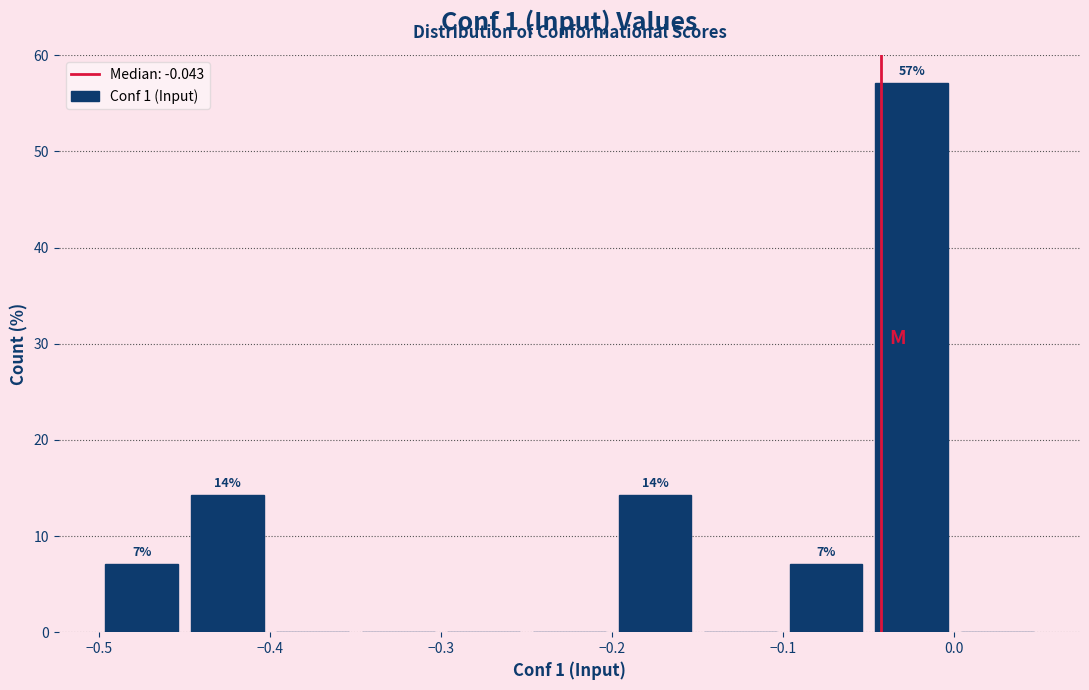

Over which range of the x-axis is the bar tallest?

-0.05 to 0.00